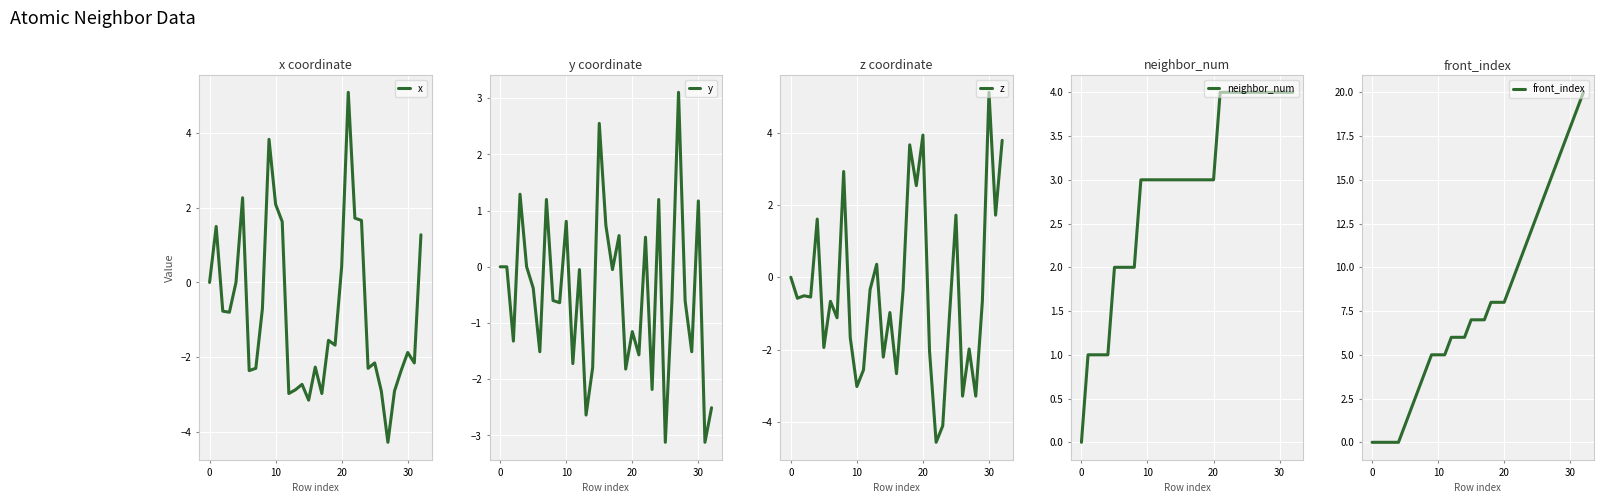

True or false: neighbor_num has more than 0 interior local peaks.

False